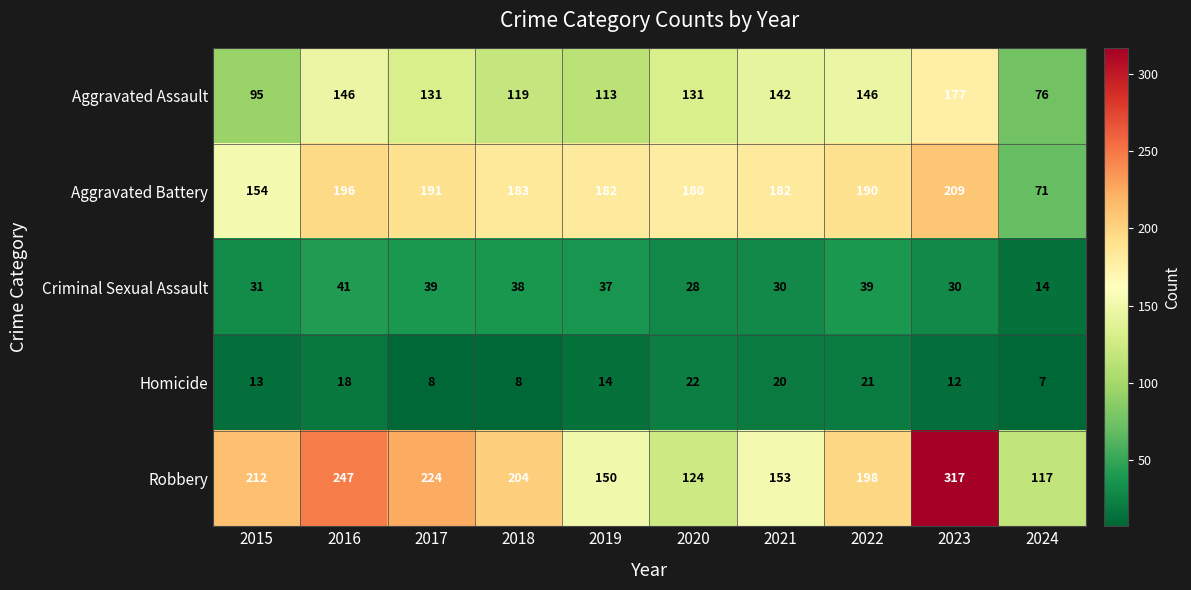

What is the approximate value of Criminal Sexual Assault at 2021, to the nearest 5?

30